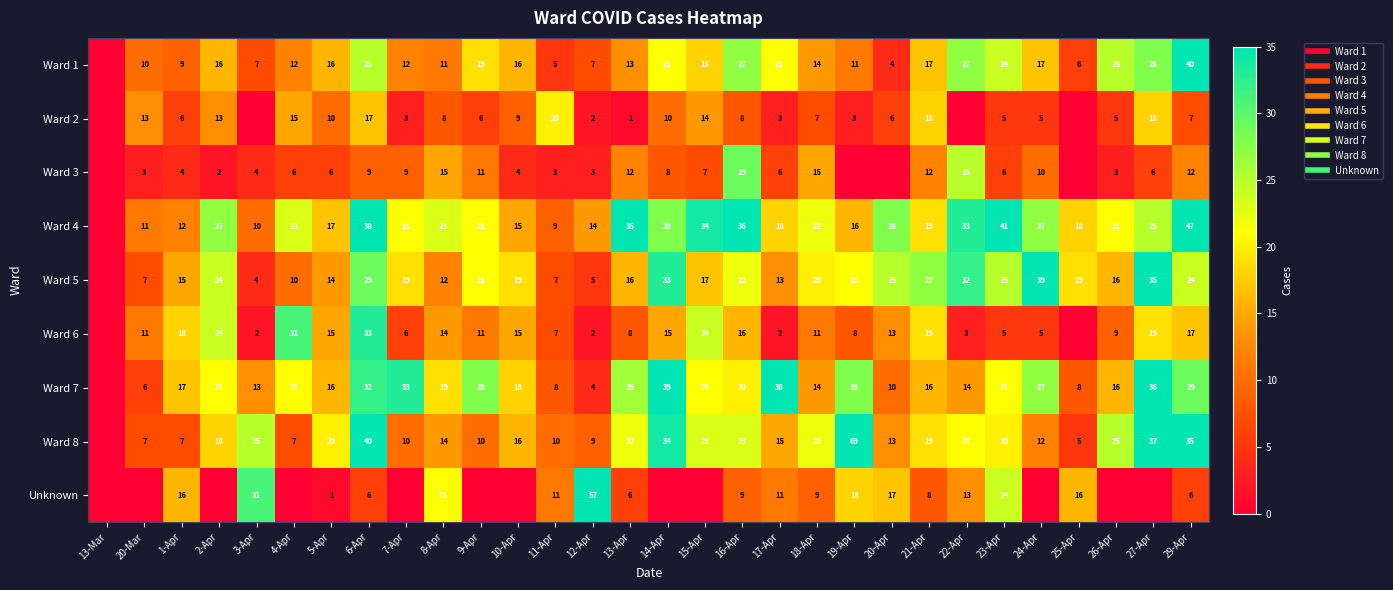

Which series has the largest range (max minus min)?

Ward 8